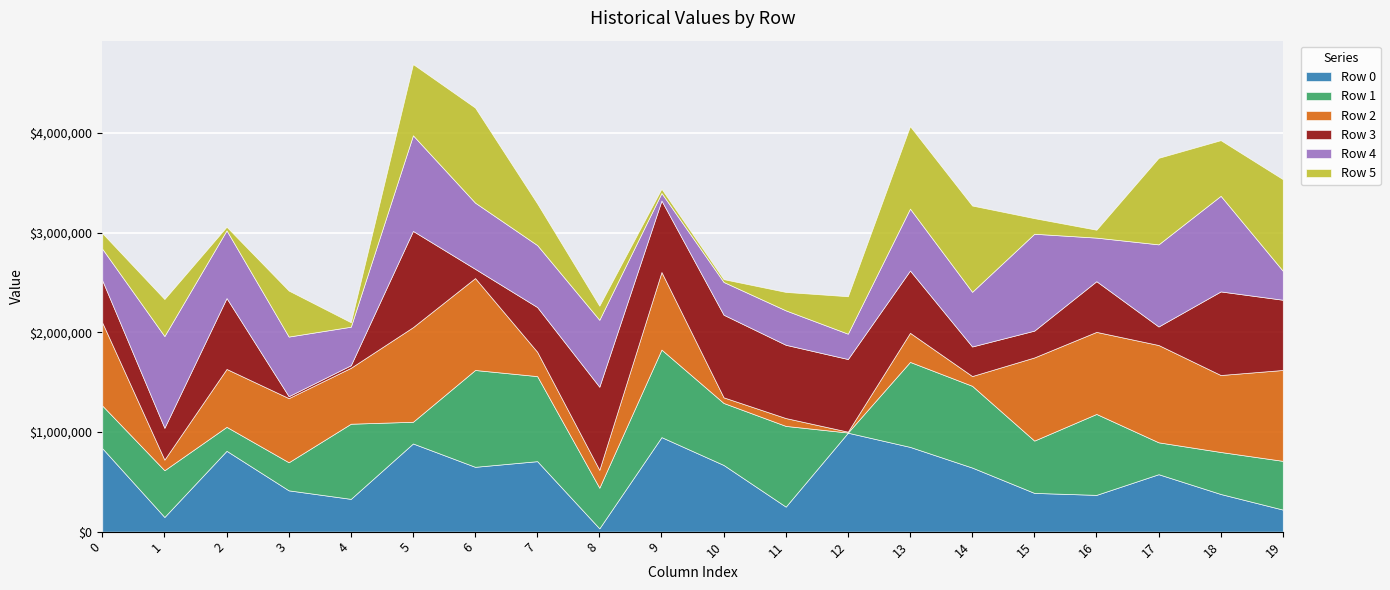

Which has a higher value, 11 or 2?

2